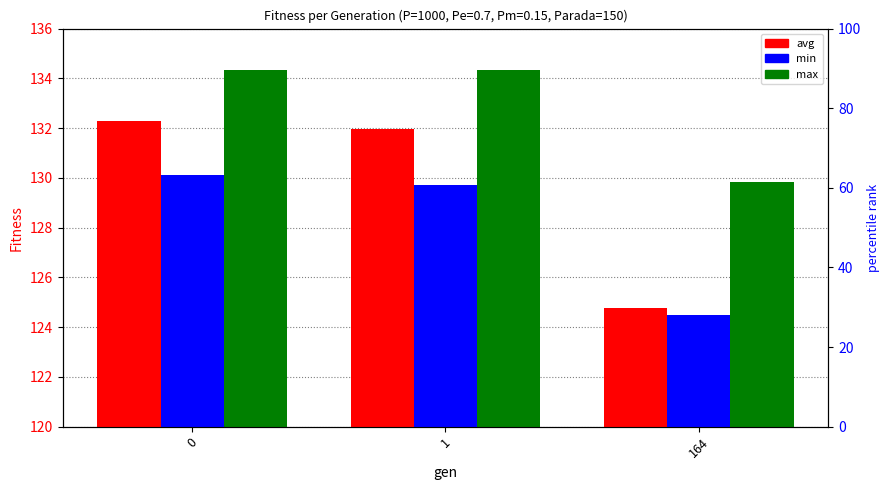

At how many categories does at least one series exceed 133?

2